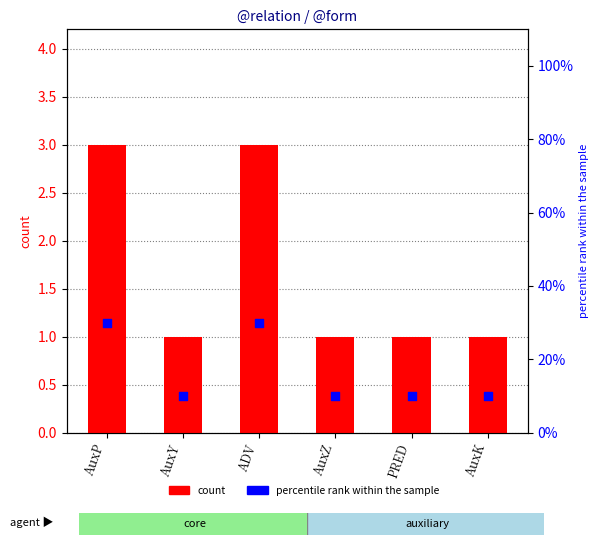

At which category is the sum across all series the highest?

AuxP